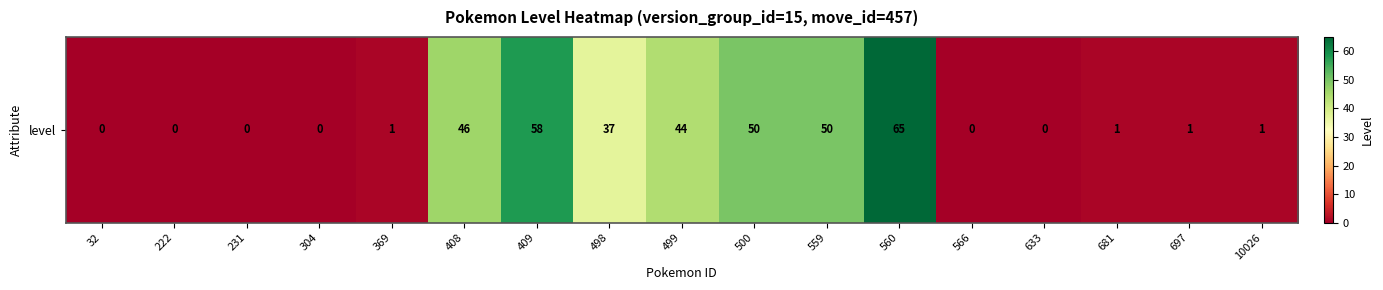

At which label does the data first exceed 1?

408